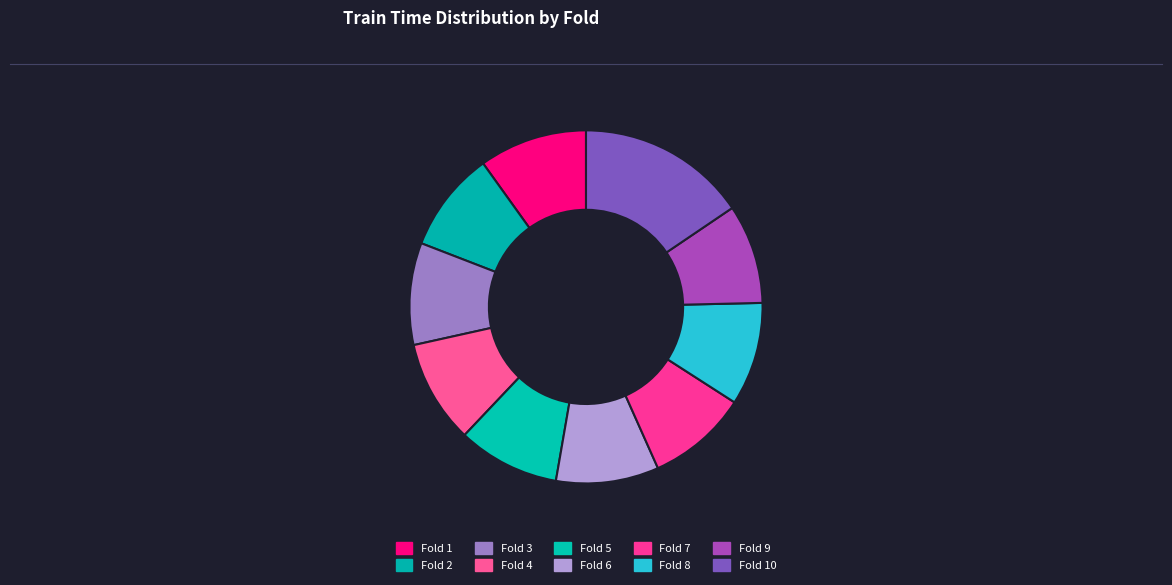

Rank the categories by value from lowest to highest.

Fold 9, Fold 7, Fold 2, Fold 5, Fold 3, Fold 6, Fold 4, Fold 8, Fold 1, Fold 10